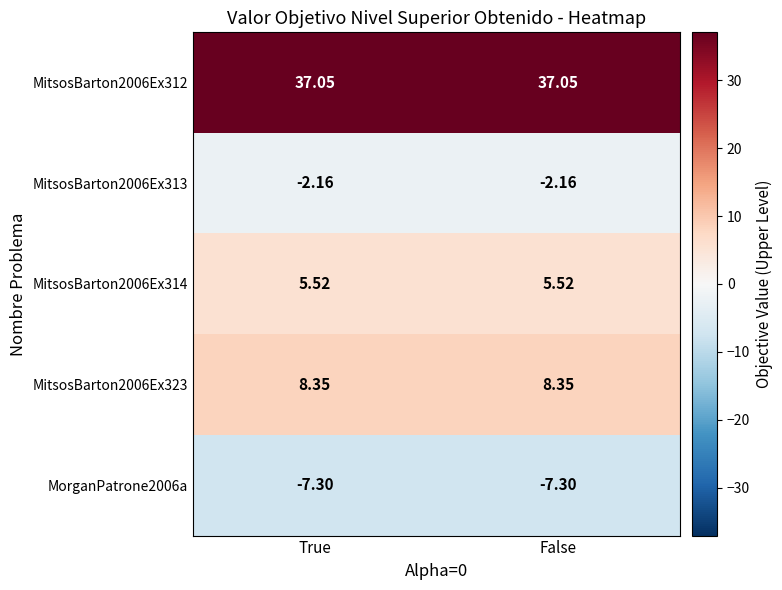

Is the value of MitsosBarton2006Ex323 at True greater than the value of MitsosBarton2006Ex312 at True?

No